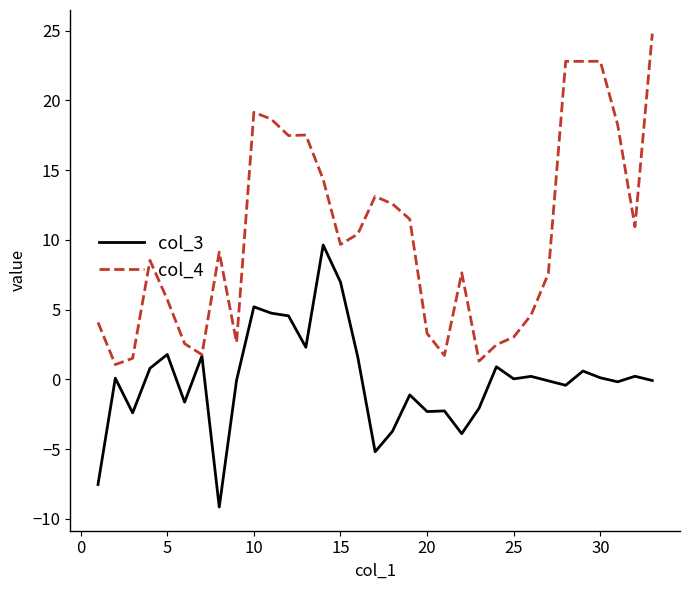

Which series has the largest total across all categories?

col_4